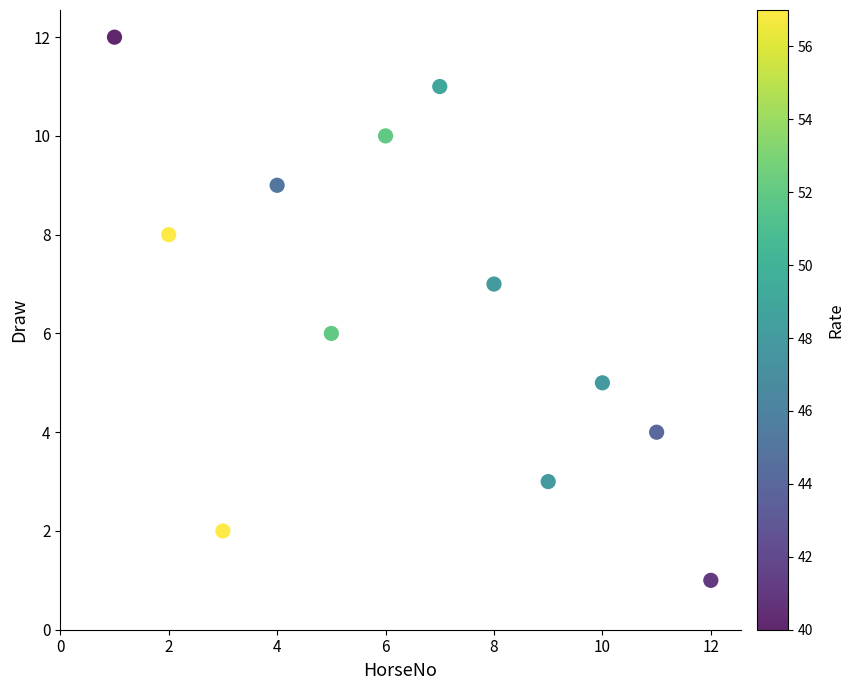

What is the average X value?

6